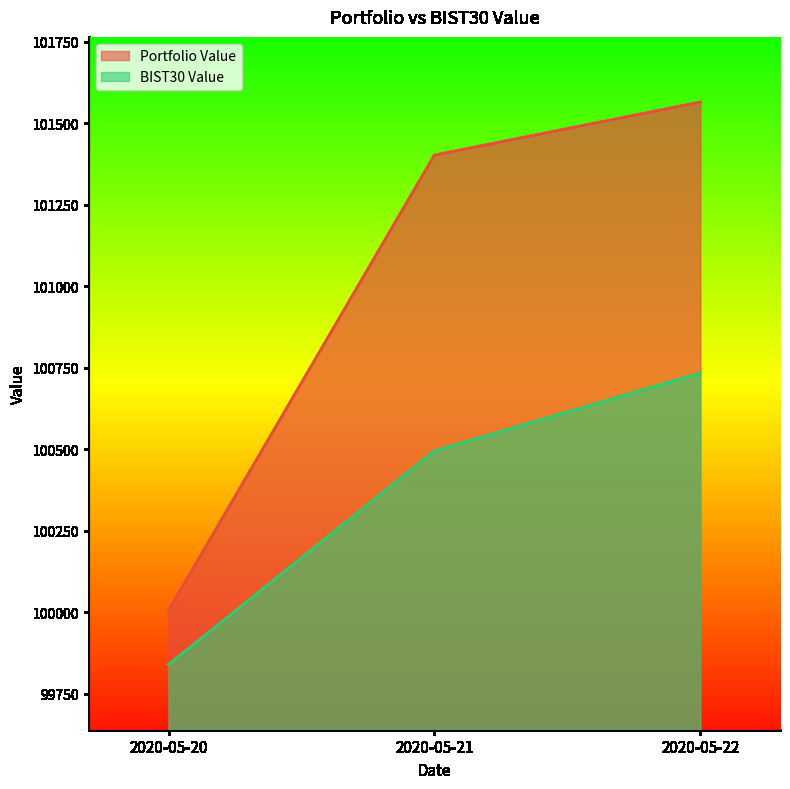

True or false: Portfolio Value has a value of 101565.0 at 2020-05-22.

True